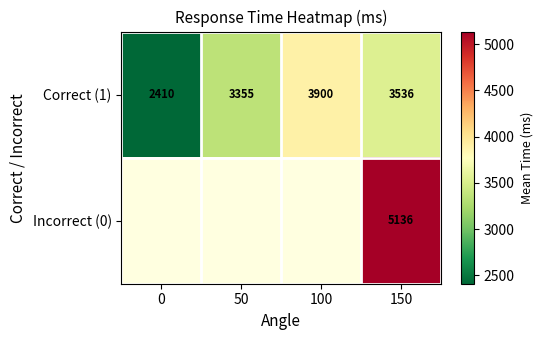

At 150, list the series in order from smallest to largest.

Correct (1), Incorrect (0)